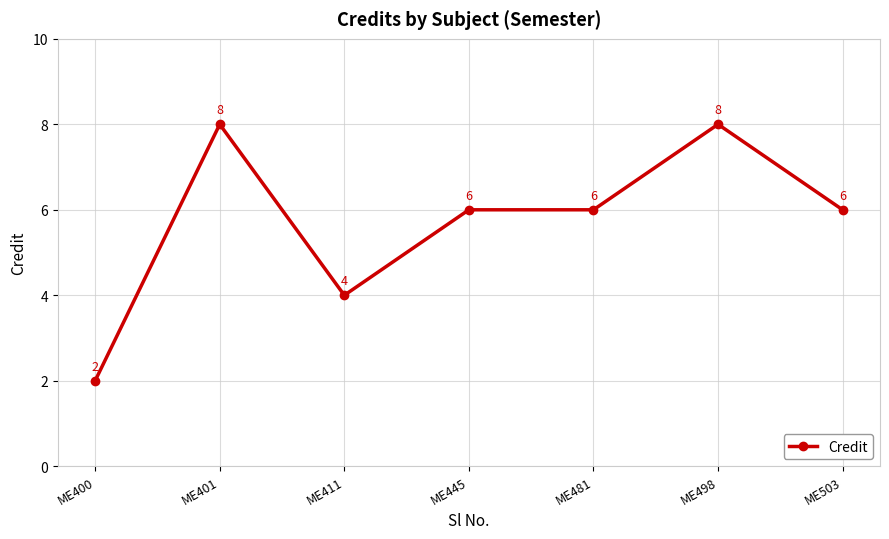

How many values are below 6?

2